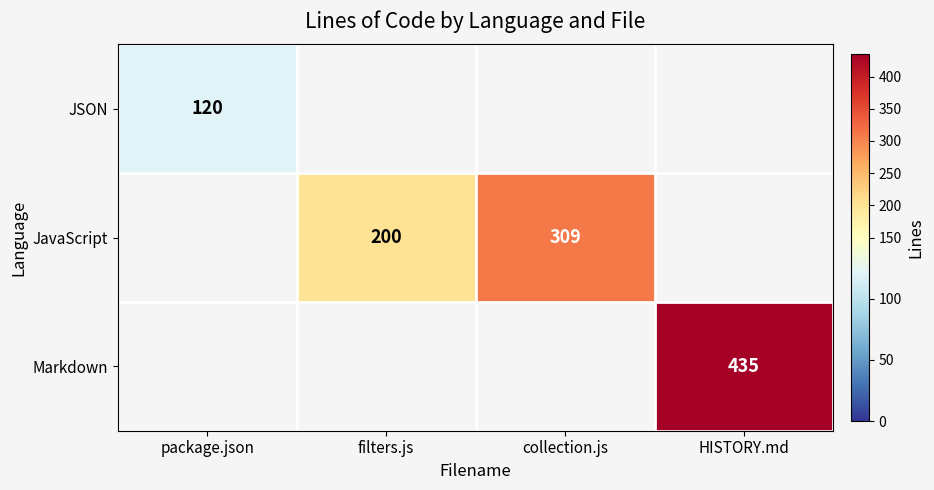

Is it true that JavaScript equals 109 at filters.js?

False